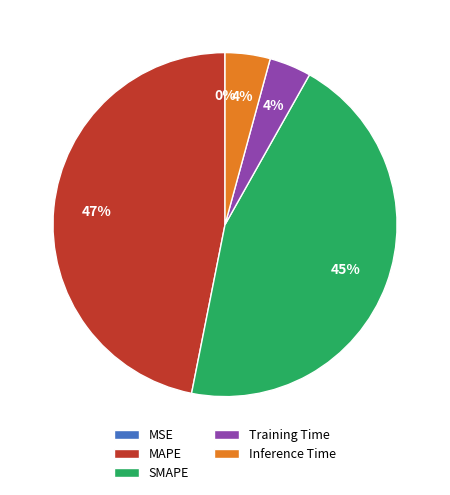

Does MAPE represent more than half of the total?

No